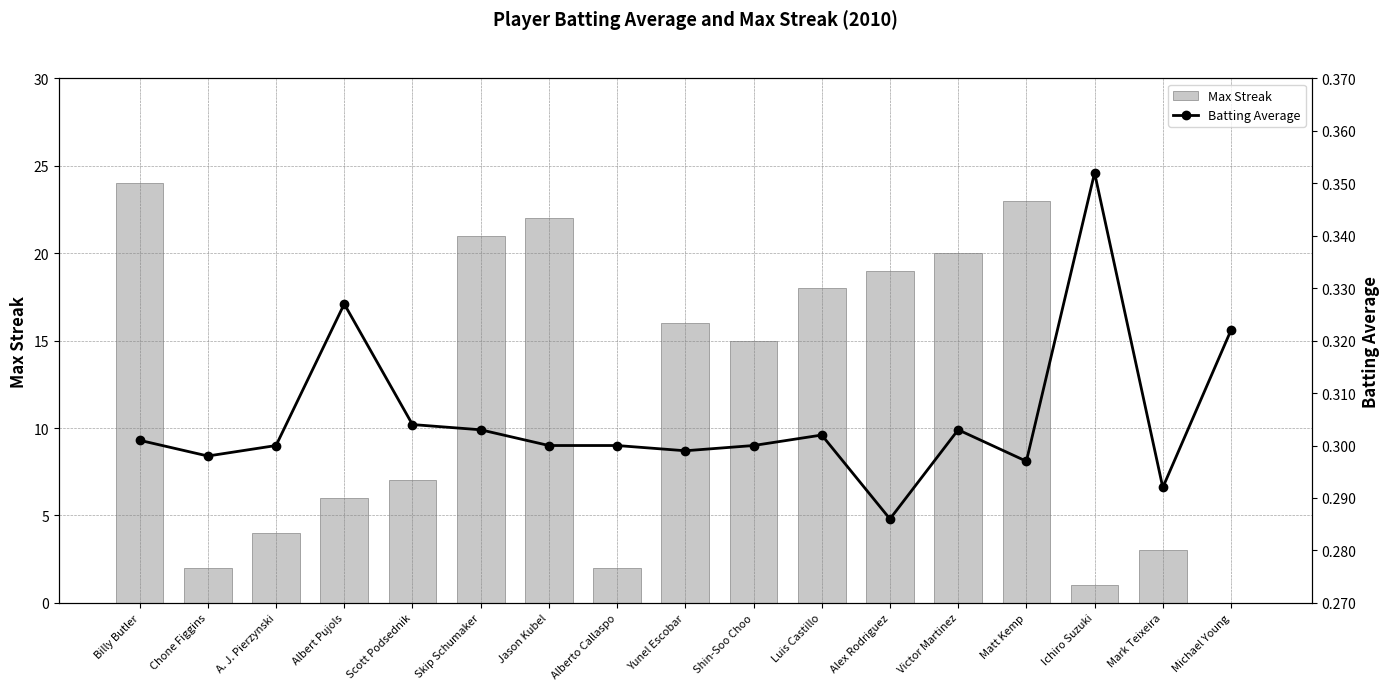

At which category does the chart reach its peak across all series?

Billy Butler